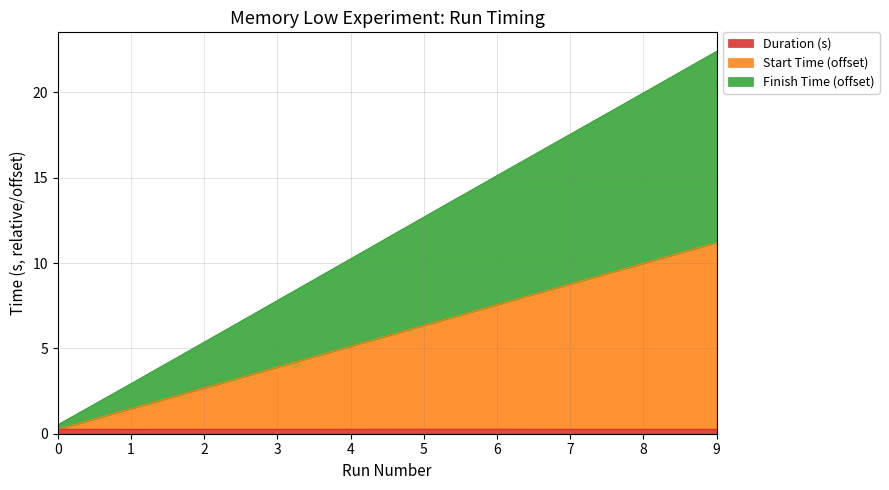

At which category does Duration (s) reach its first local peak?

2